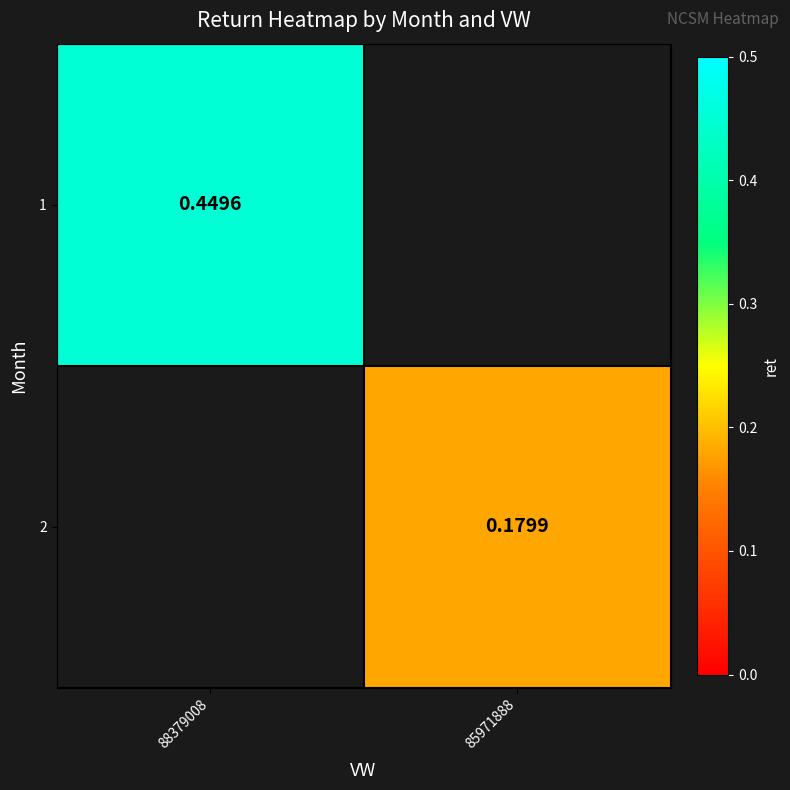

Which category has the lowest value in the 2 series?

88379008